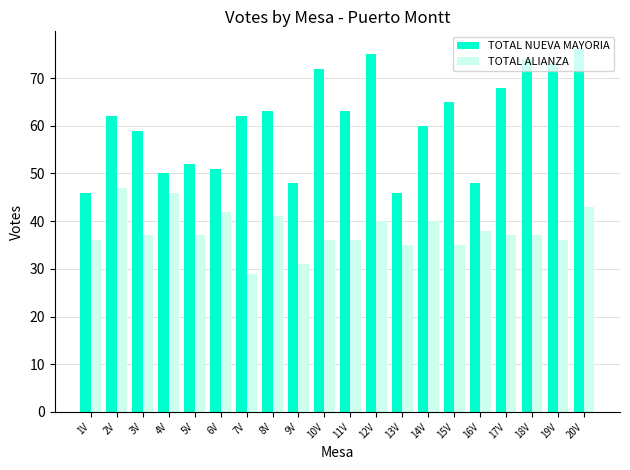

The value of TOTAL NUEVA MAYORIA at 18V is 105. True or false?

False